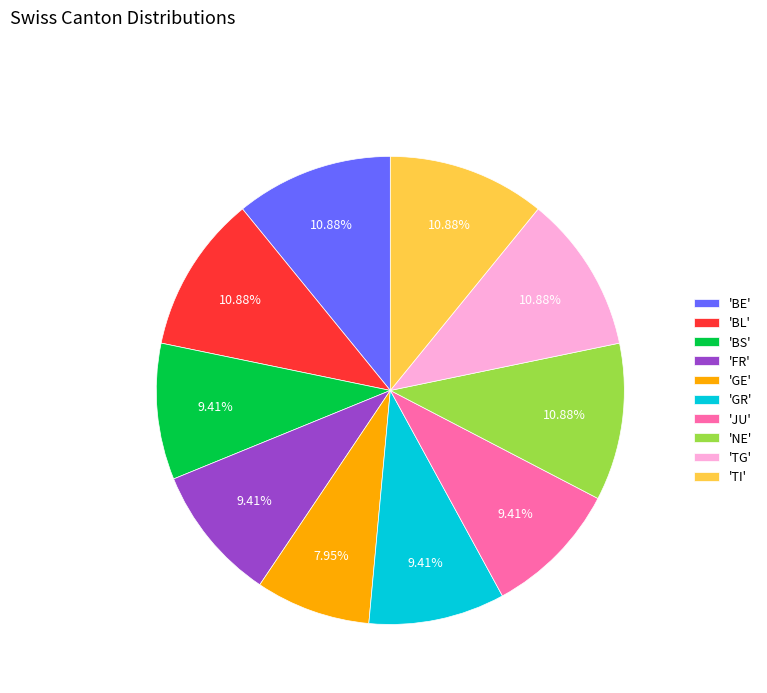

Is there any slice that represents more than half of the pie?

No